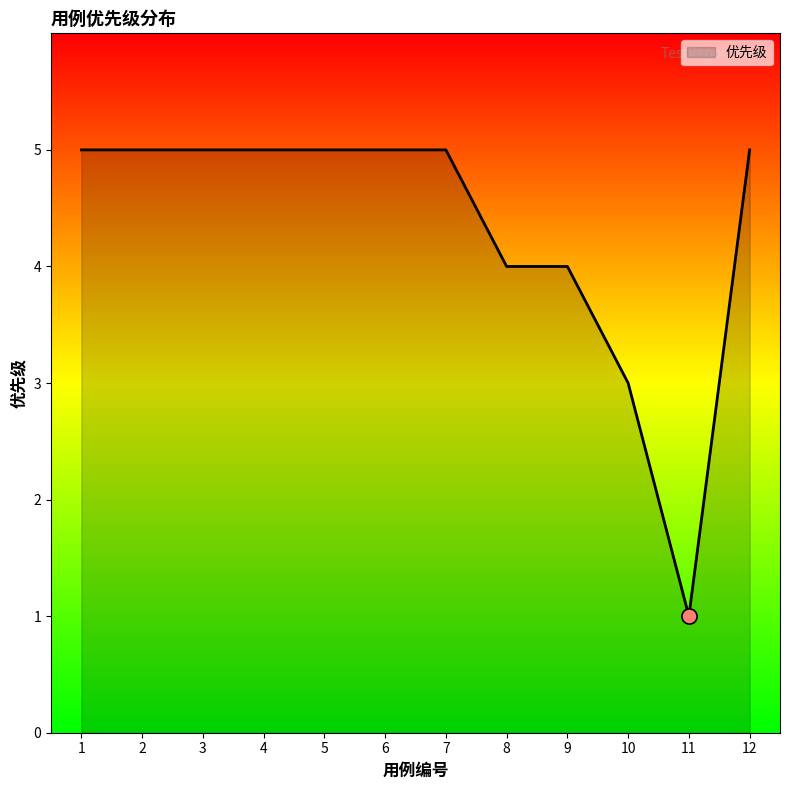

What is the ratio of the value at 5 to the value at 6?

1.0